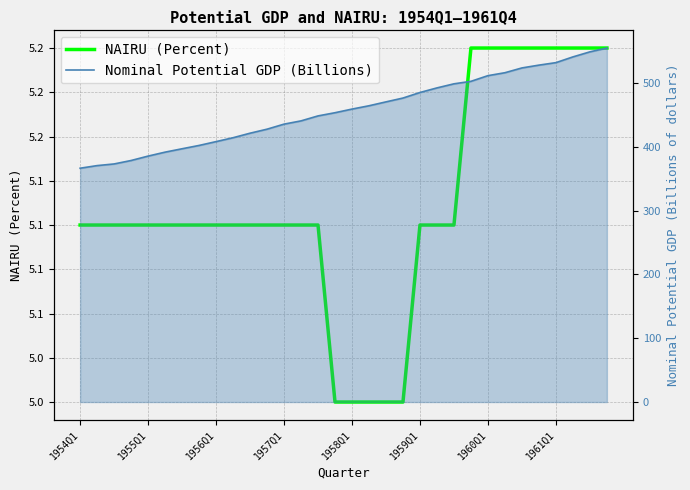

True or false: NAIRU (Percent) and Nominal Potential GDP (Billions) intersect in this chart.

False